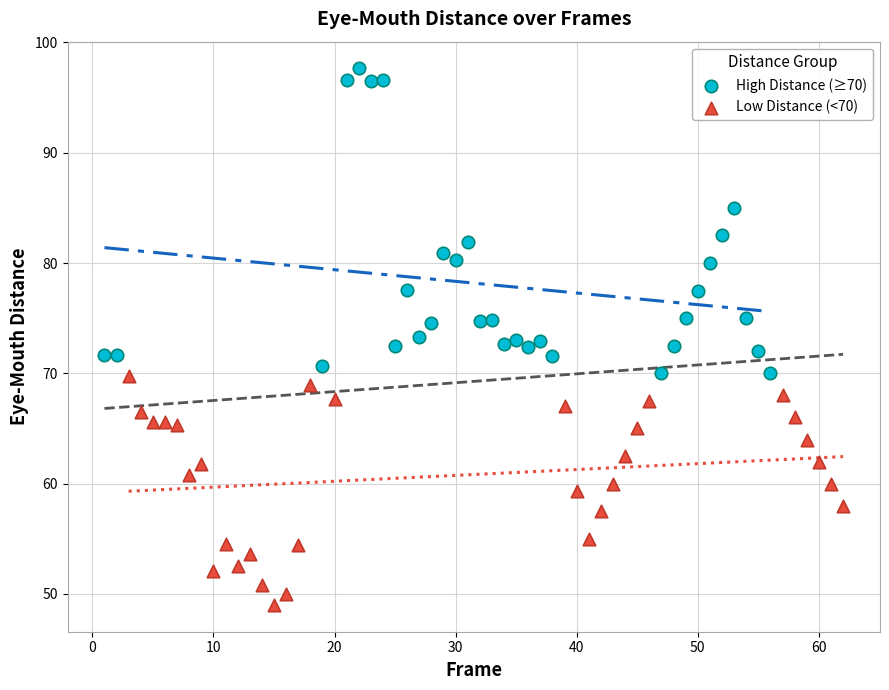

Which series contains the highest Y value?

High Distance (≥70)